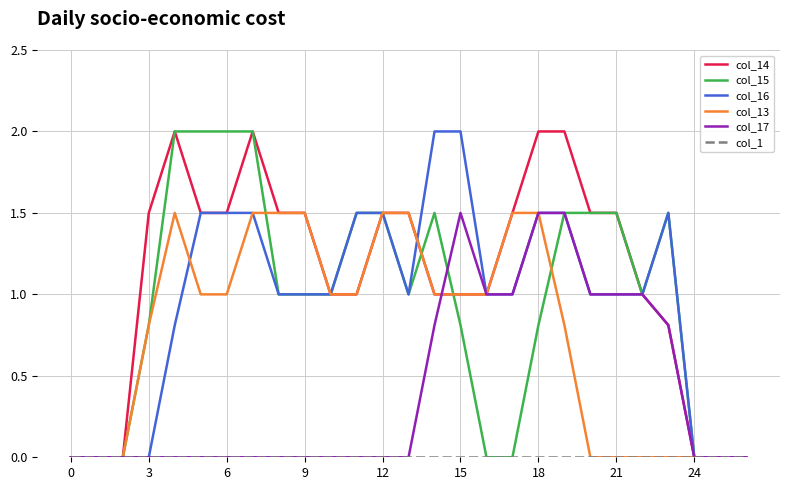

How many lines are shown in the chart?

6